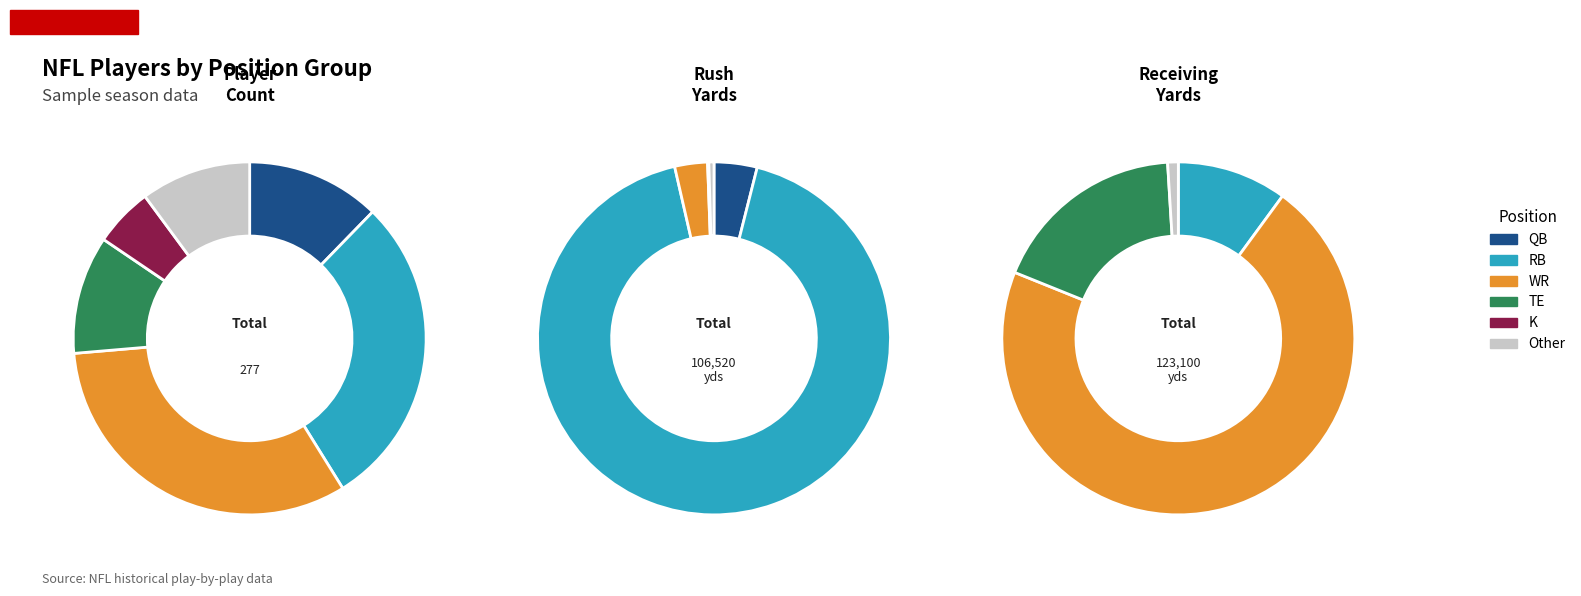

The 3 slice represents 21% of the pie. True or false?

False